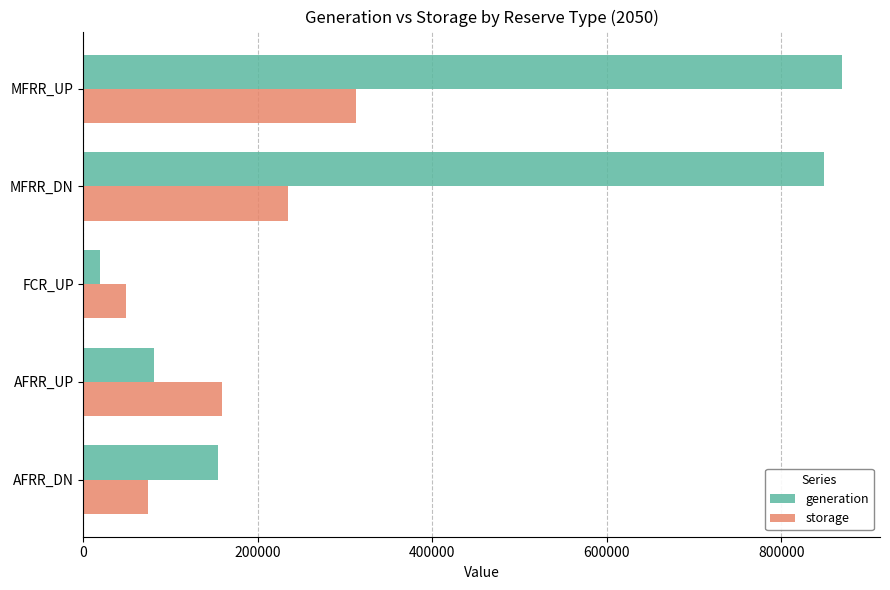

List the series in order of their overall mean, lowest first.

storage, generation